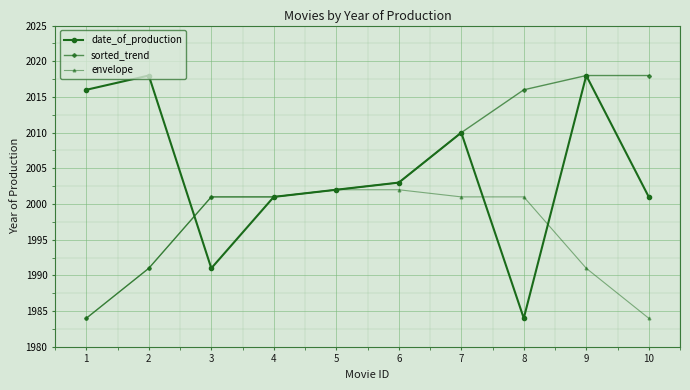

Reading left to right, transcribe all the data shown in this chart.

date_of_production: 2016	2018	1991	2001	2002	2003	2010	1984	2018	2001
sorted_trend: 1984	1991	2001	2001	2002	2003	2010	2016	2018	2018
envelope: 1984	1991	2001	2001	2002	2002	2001	2001	1991	1984